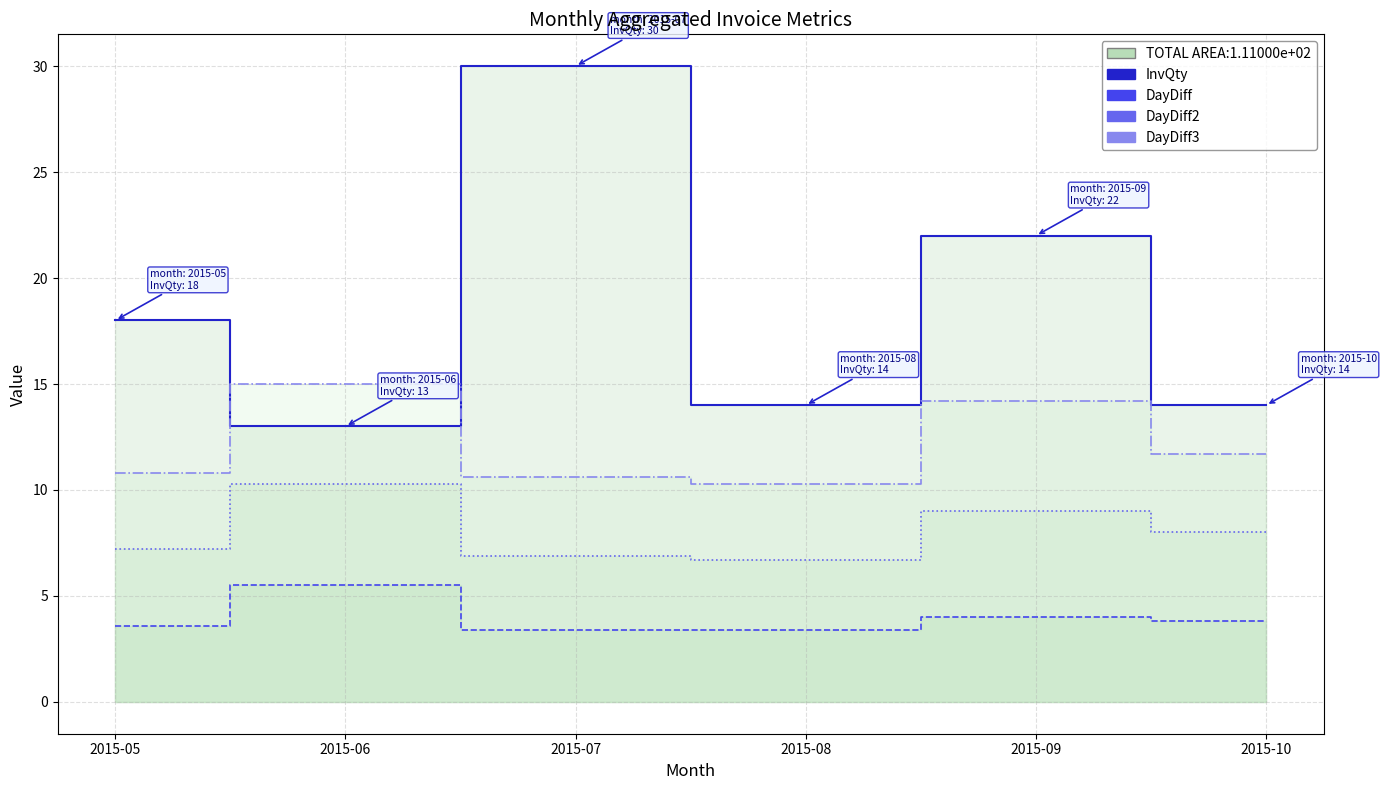

Rank the series at 2015-09 from highest to lowest value.

InvQty, DayDiff3, DayDiff2, DayDiff